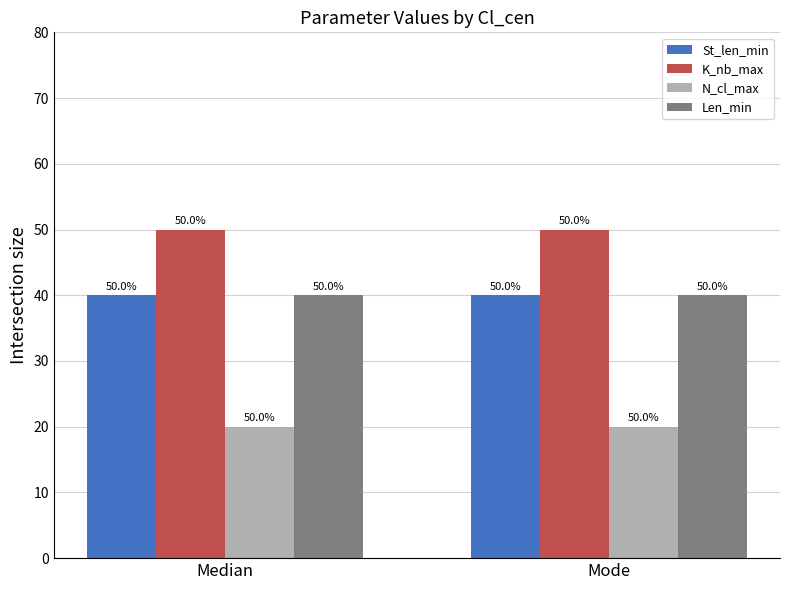

What is the sum of all Len_min values?

80